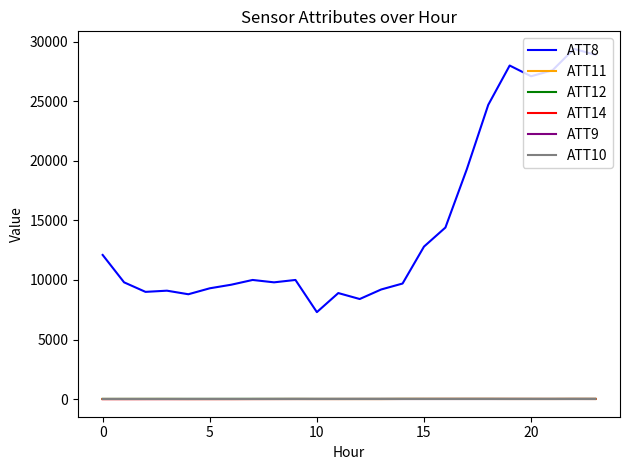

True or false: ATT9 has more than 1 points higher than both neighbors.

False